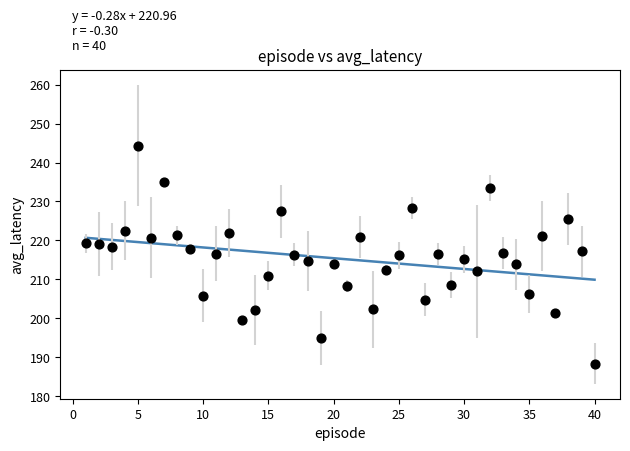

What is the range of X values (max minus min)?

39.0